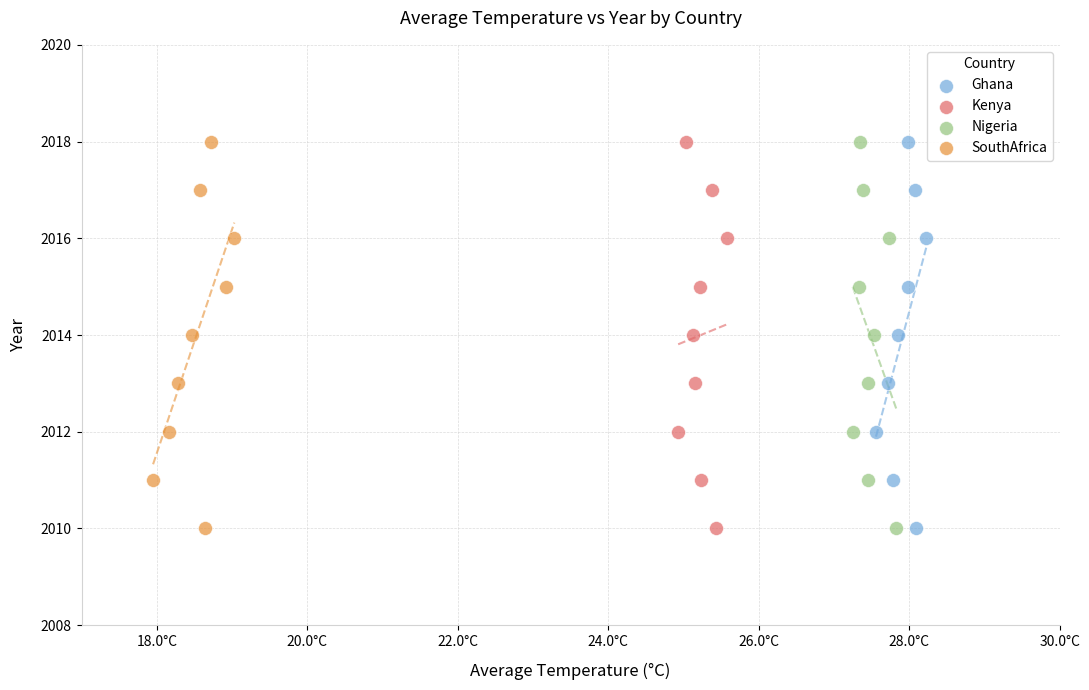

What are all the series names shown in the legend?

Ghana, Kenya, Nigeria, SouthAfrica